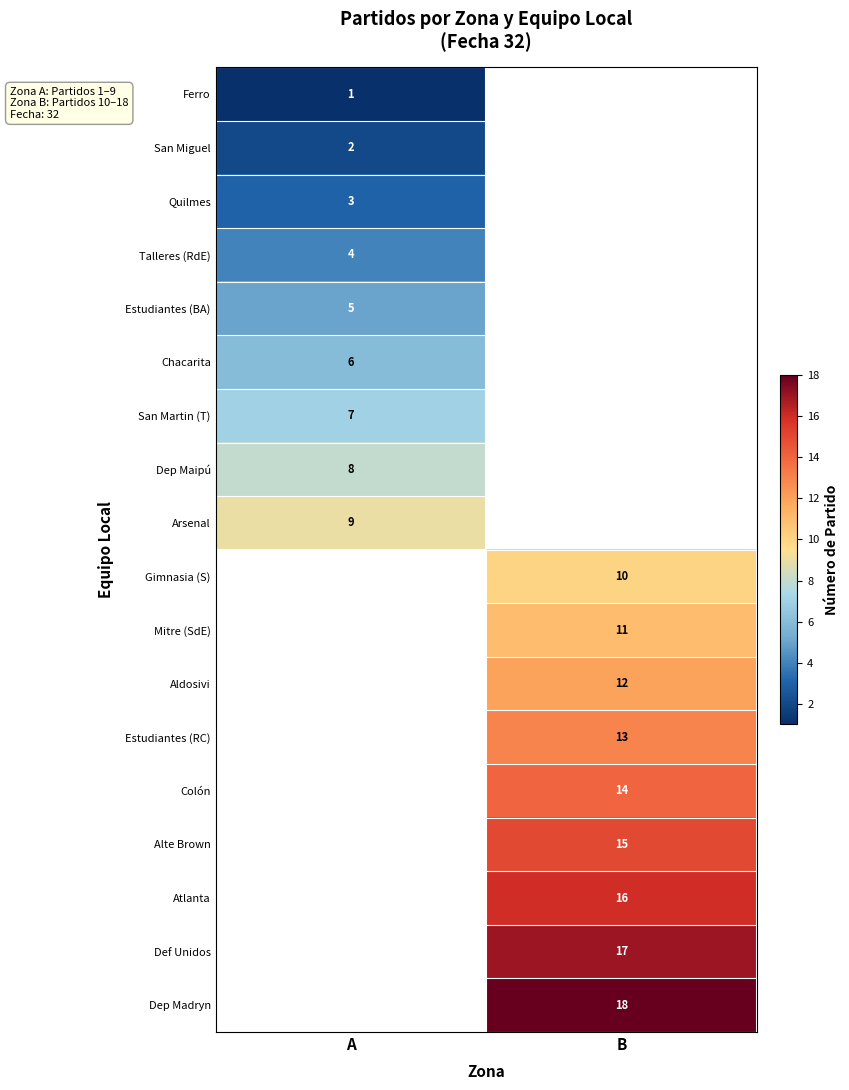

The value of Quilmes at A is 5. True or false?

False